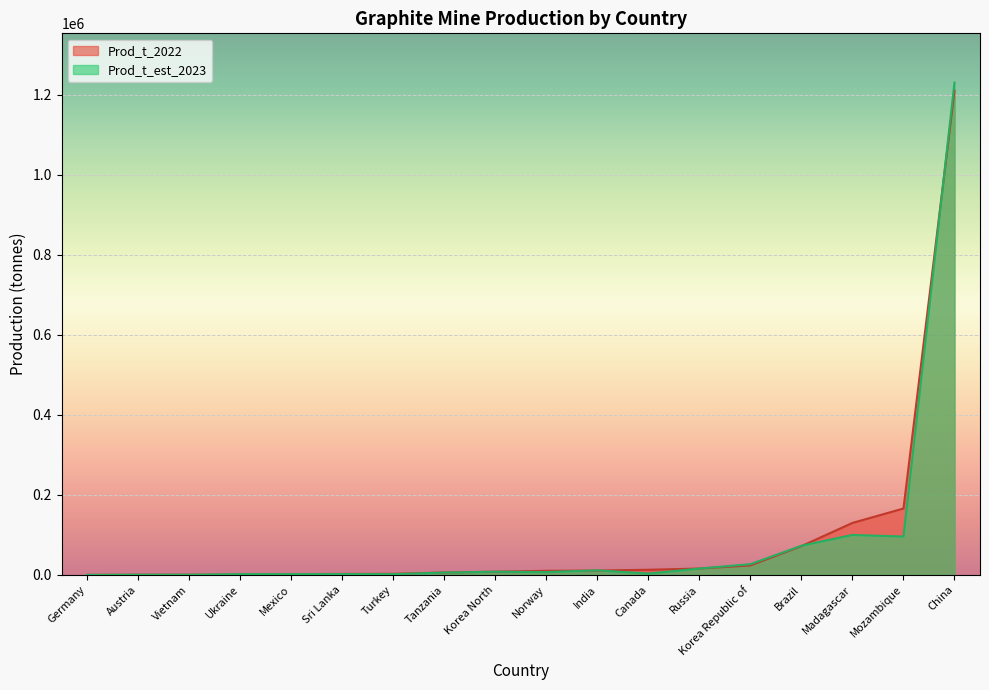

Which series has the widest spread of values?

Prod_t_est_2023